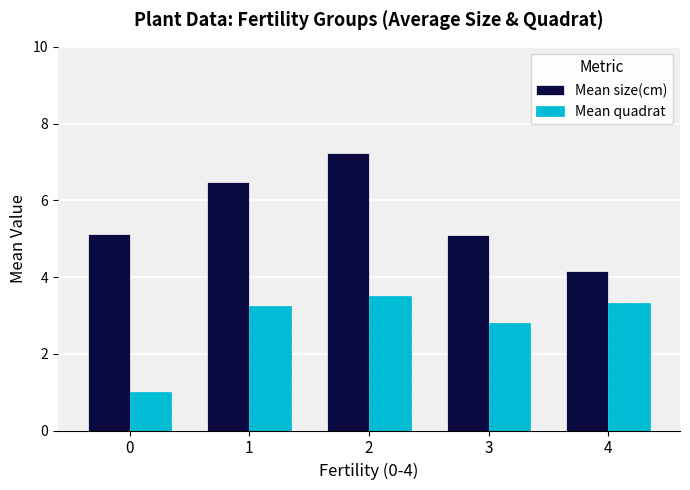

Is the value of Mean size(cm) at 1 greater than the value of Mean quadrat at 3?

Yes